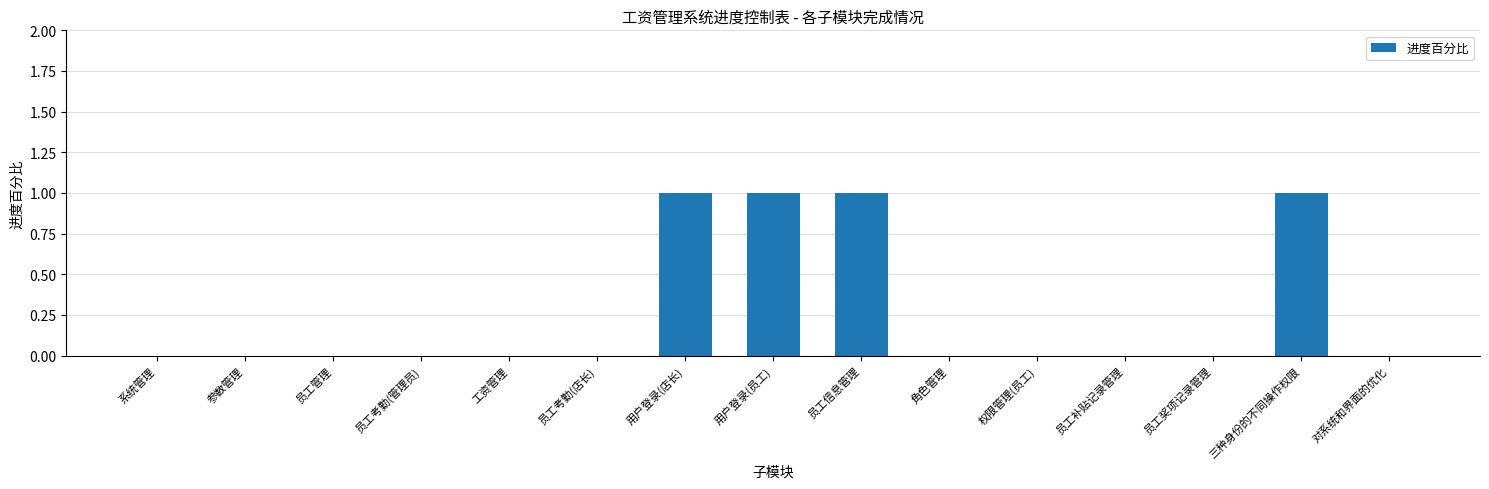

What is the change in value from 工资管理 to 用户登录(员工)?

+1